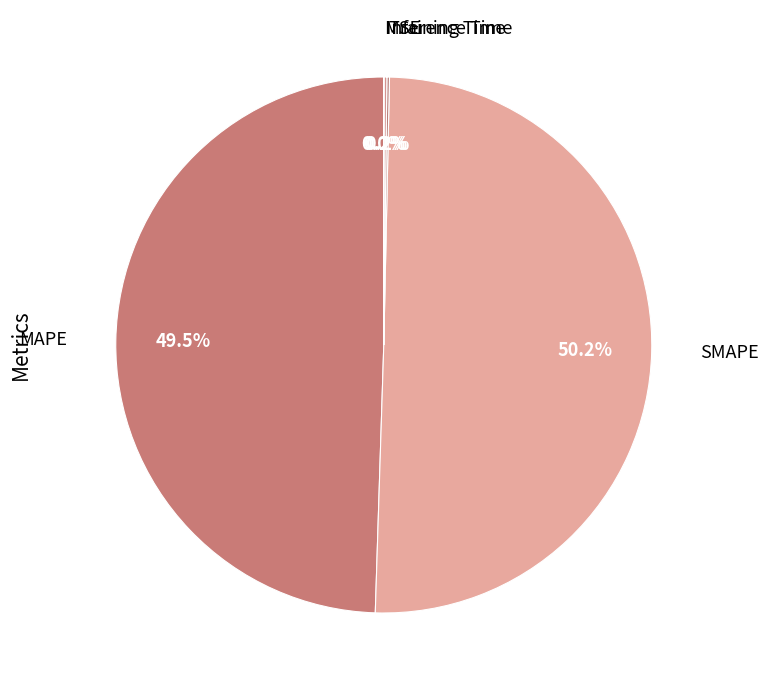

How much of the chart is everything except MAPE?

50.5%